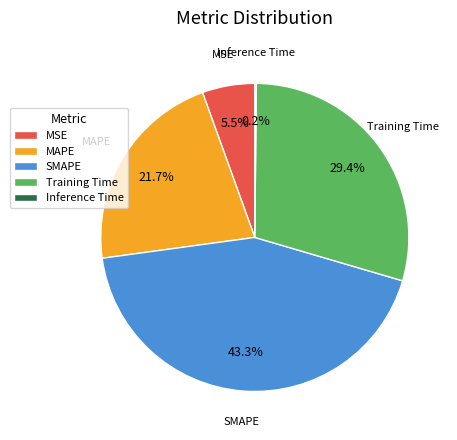

What is the largest slice in the pie chart?

SMAPE